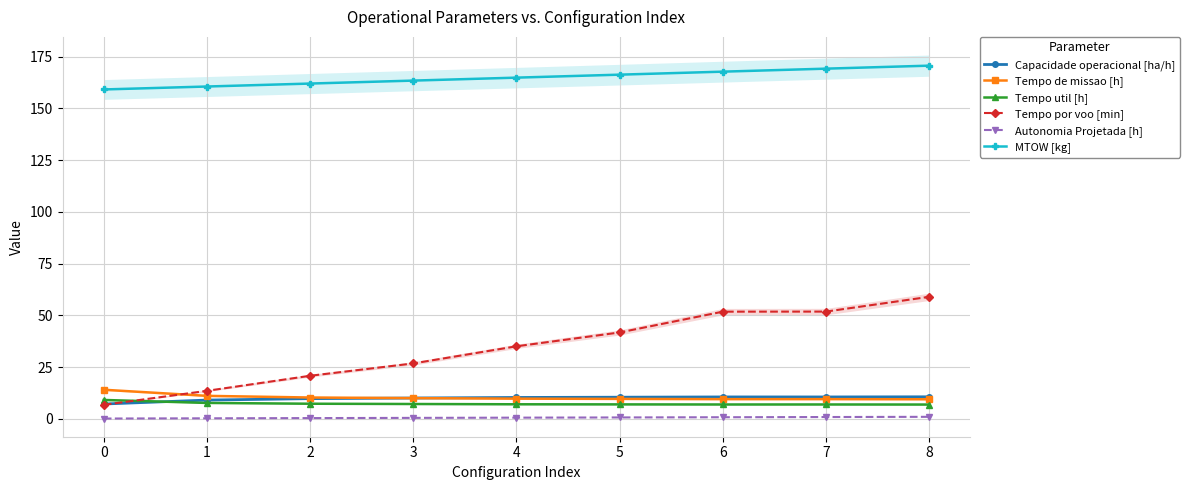

What is the average value of the Tempo por voo [min] series?

34.1